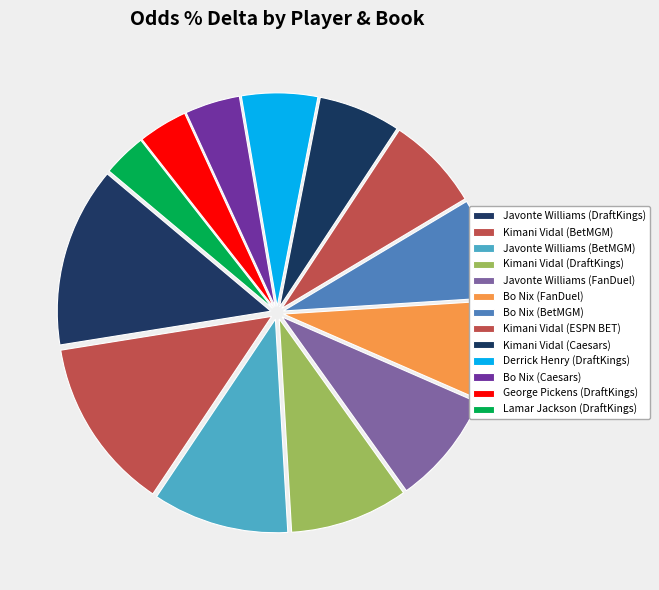

Does Javonte Williams (FanDuel) represent more than half of the total?

No